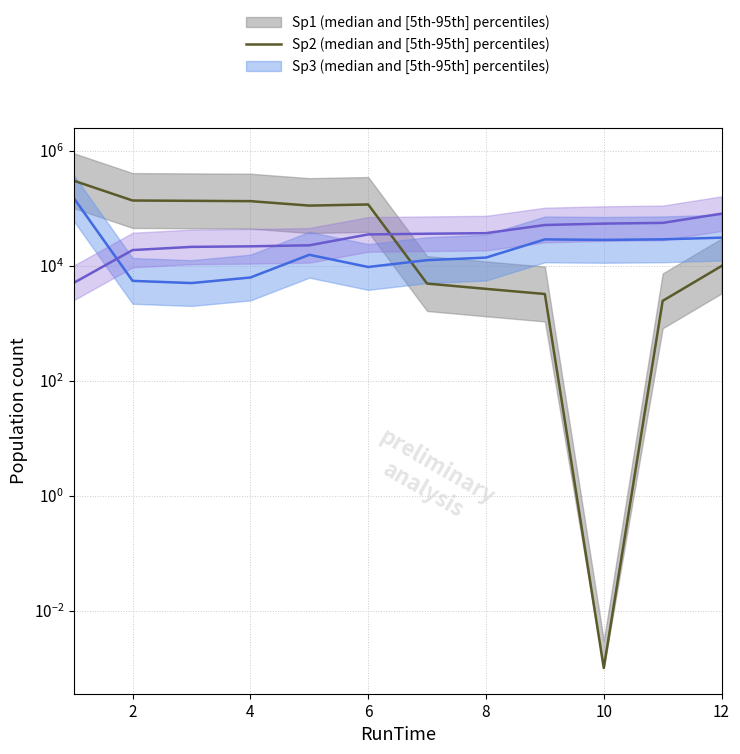

Which series ends up on top after the final intersection of Sp3 and Sp1?

Sp3